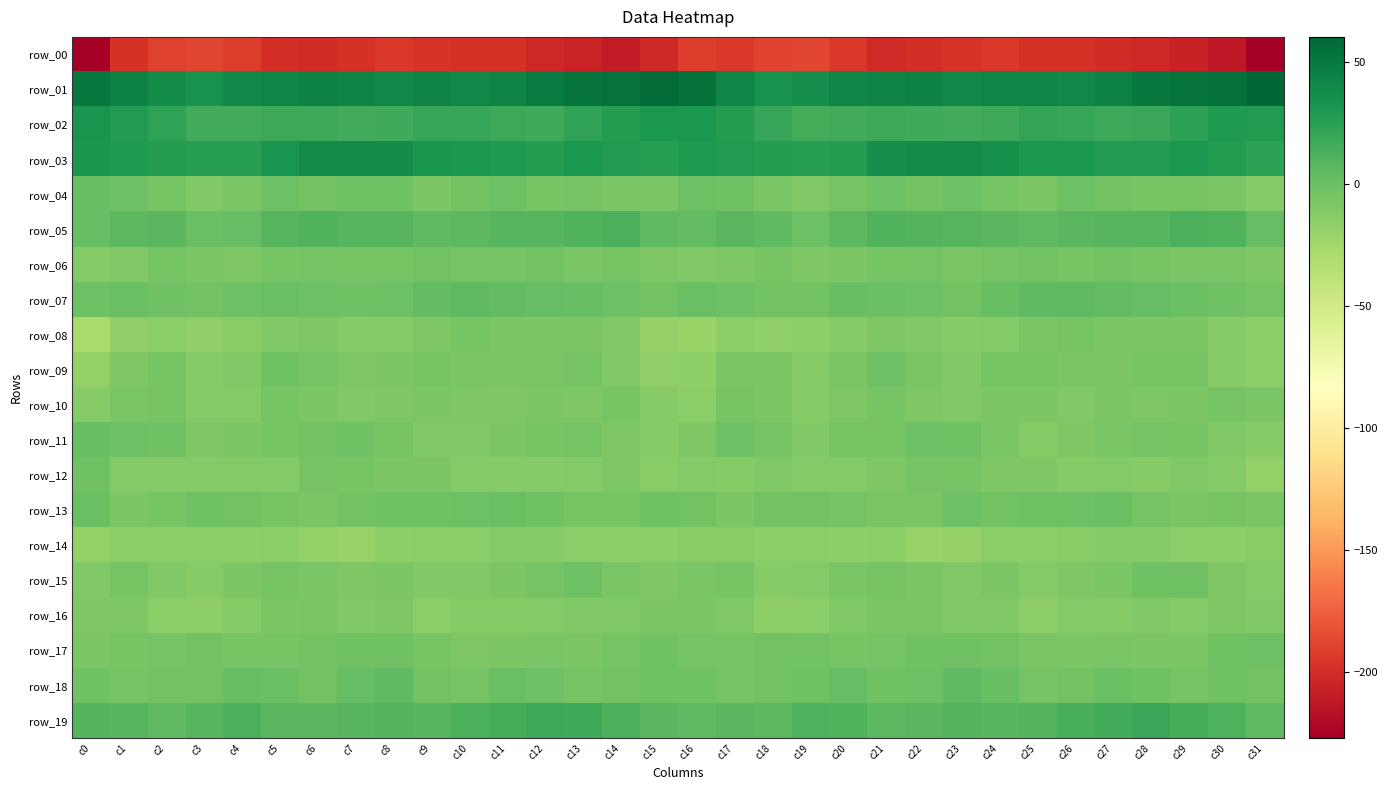

What is the difference between the highest and lowest values at c19?

223.3